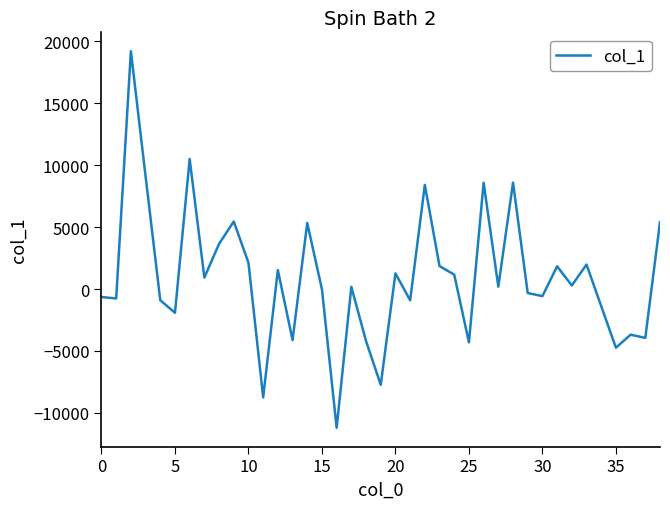

How many categories are shown in the chart?

39